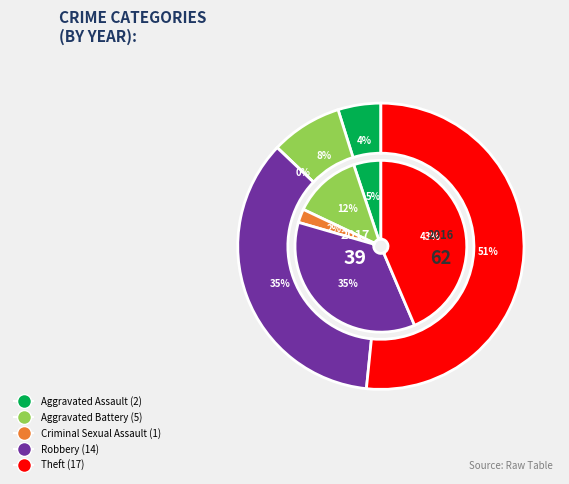

What is the largest slice in the pie chart?

Theft